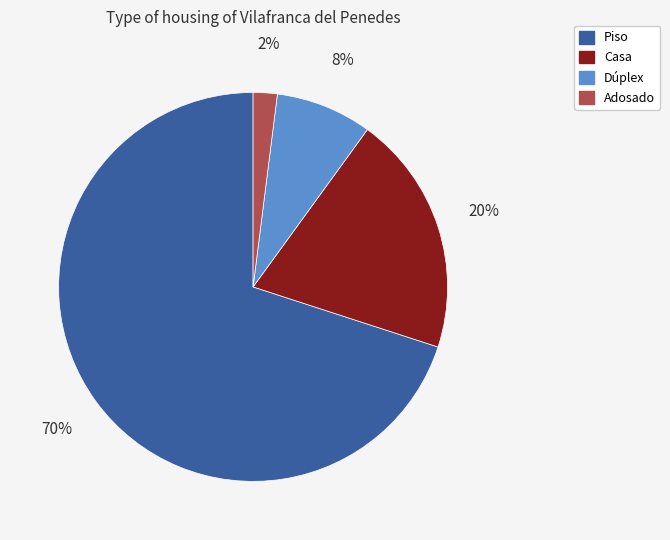

Which category has the biggest portion of the pie?

Piso